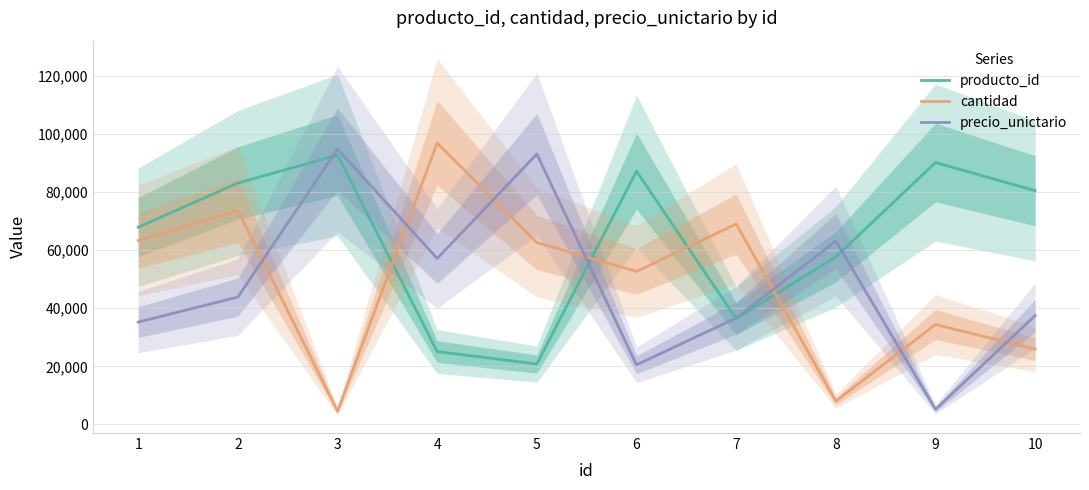

Between 1 and 9, which is larger?

9